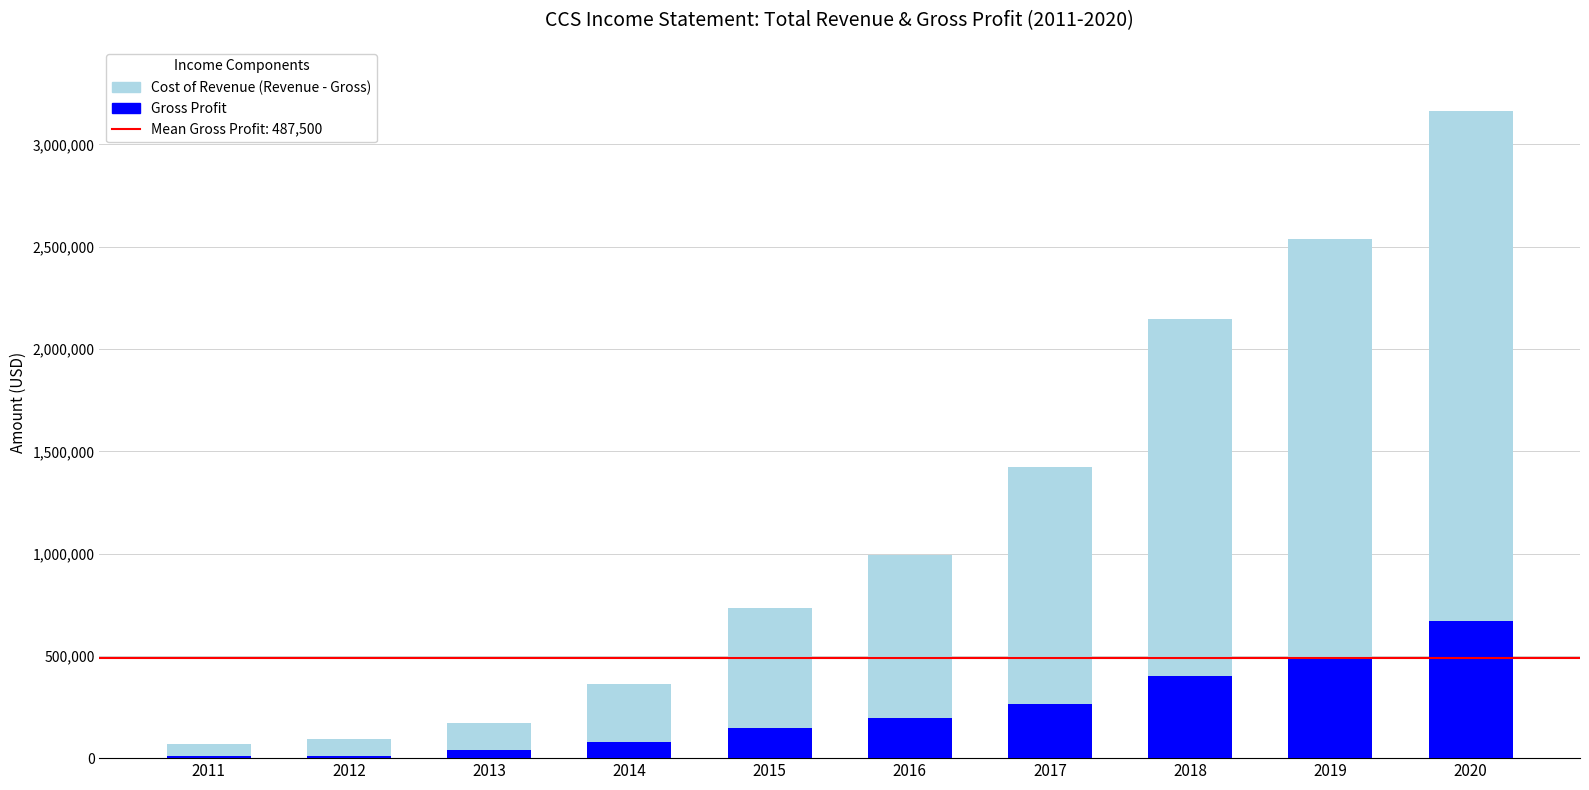

At which category is the sum across all series the highest?

2020